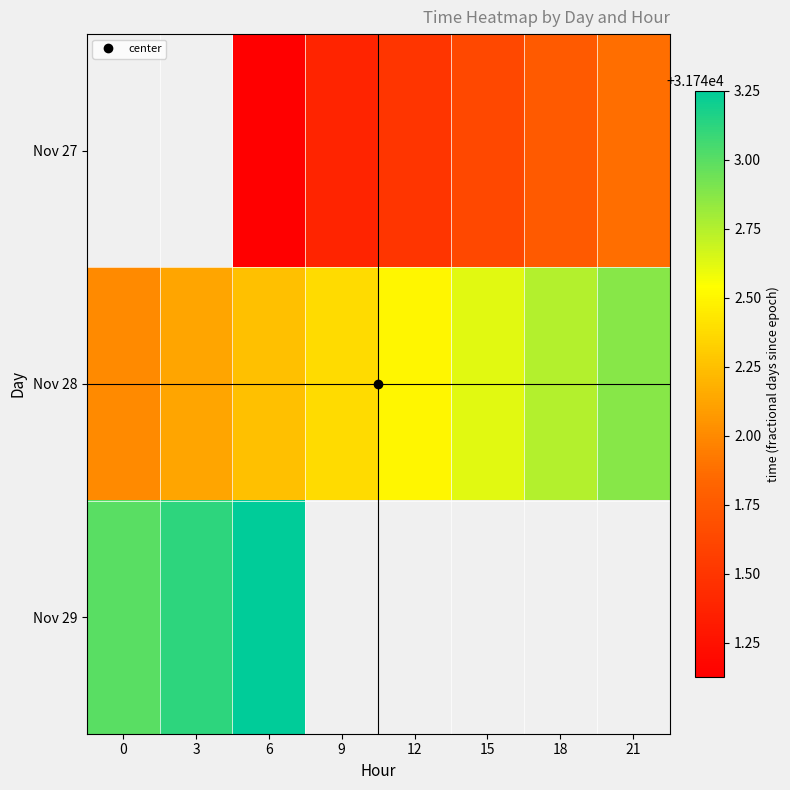

How many series are shown in this chart?

3